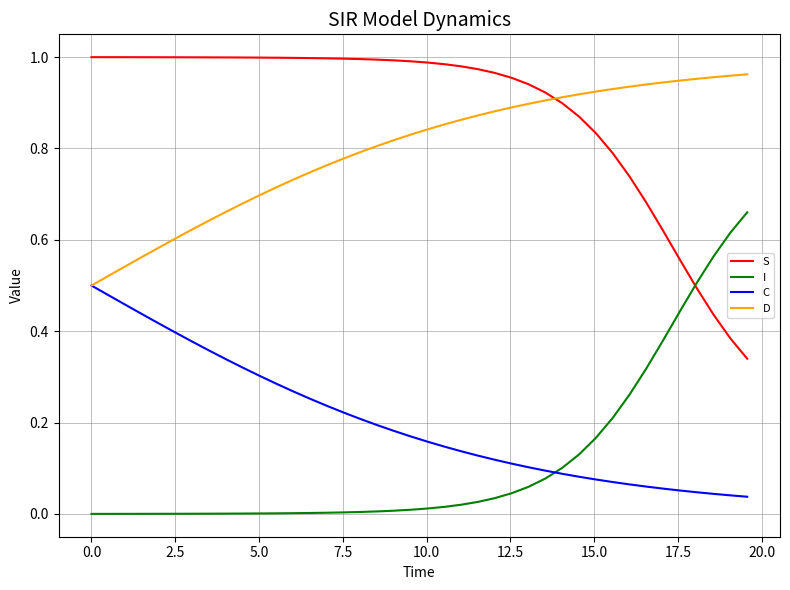

How many times do C and I cross each other?

1